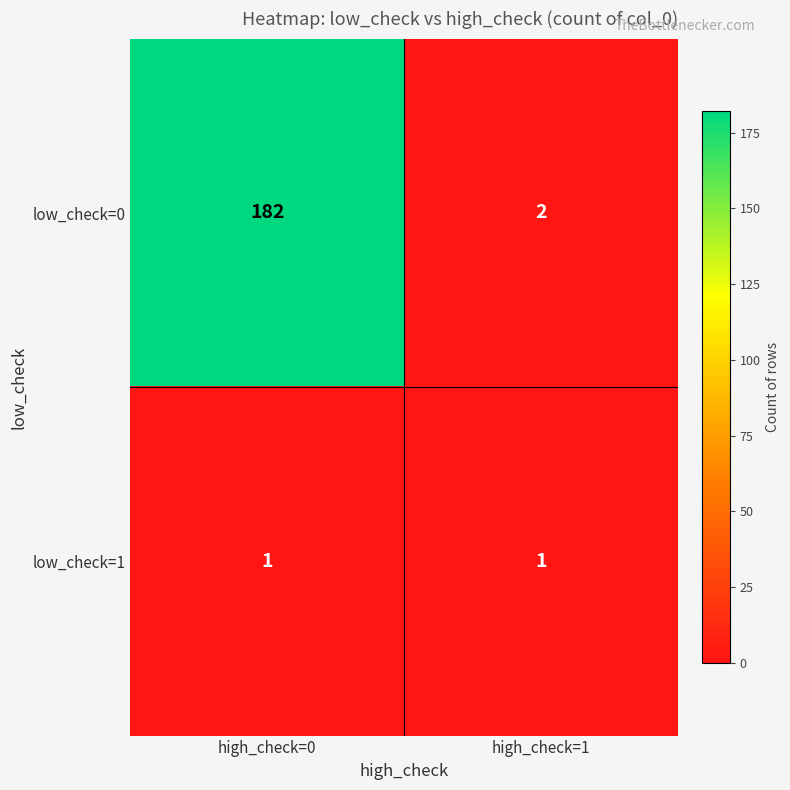

What is the maximum value shown in the chart?

182